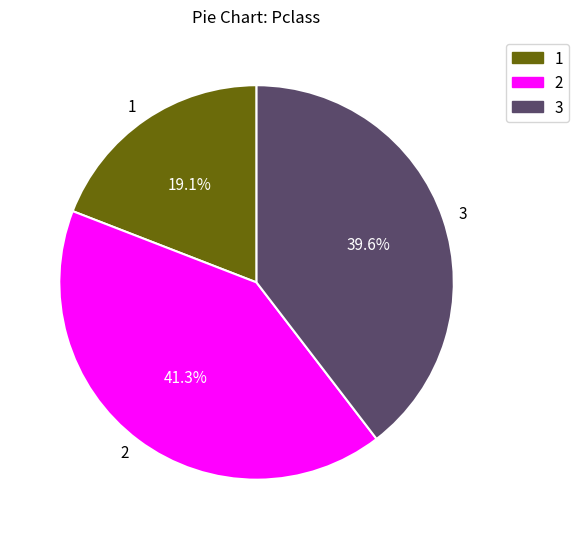

How many slices are in this pie chart?

3